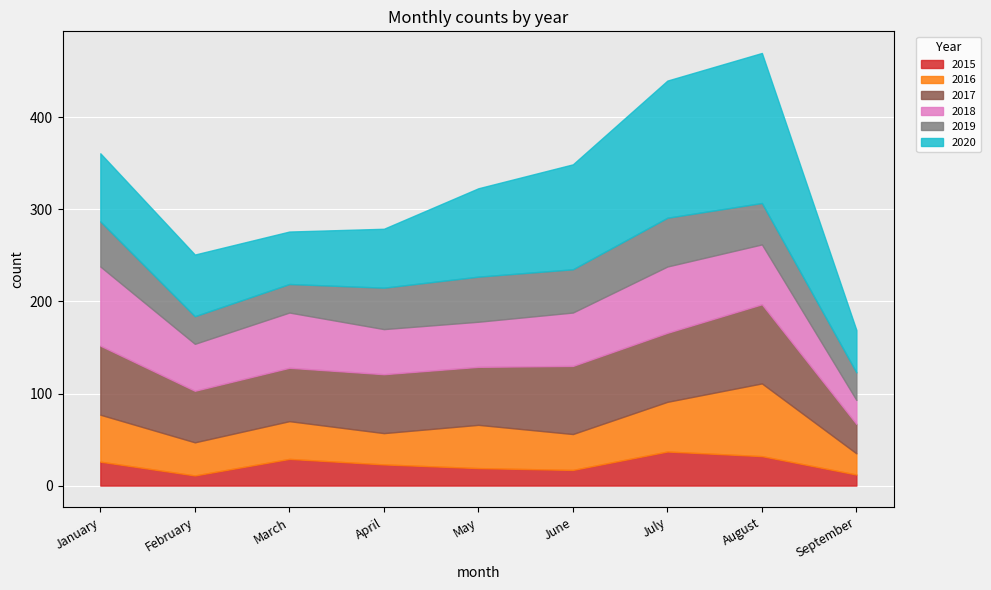

What are all the series names shown in the legend?

2015, 2016, 2017, 2018, 2019, 2020